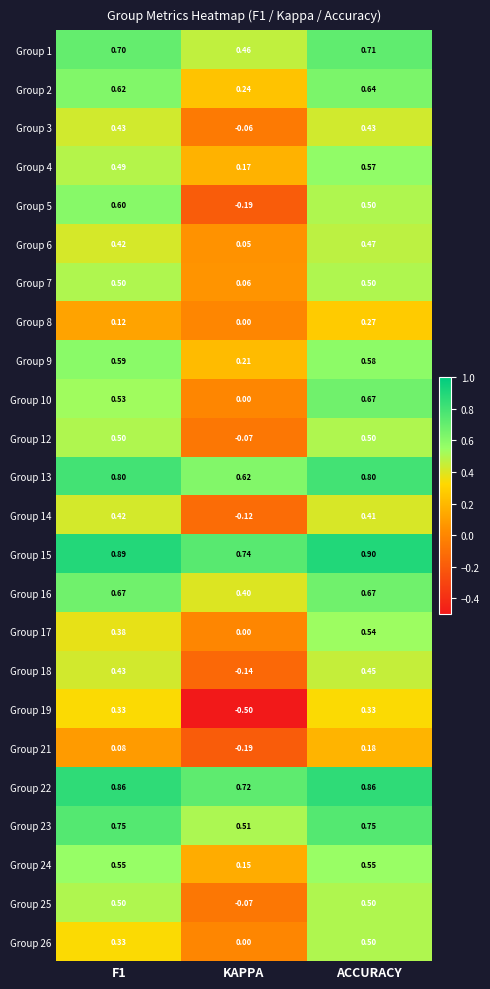

Is the value of Group 22 at ACCURACY greater than the value of Group 6 at F1?

Yes